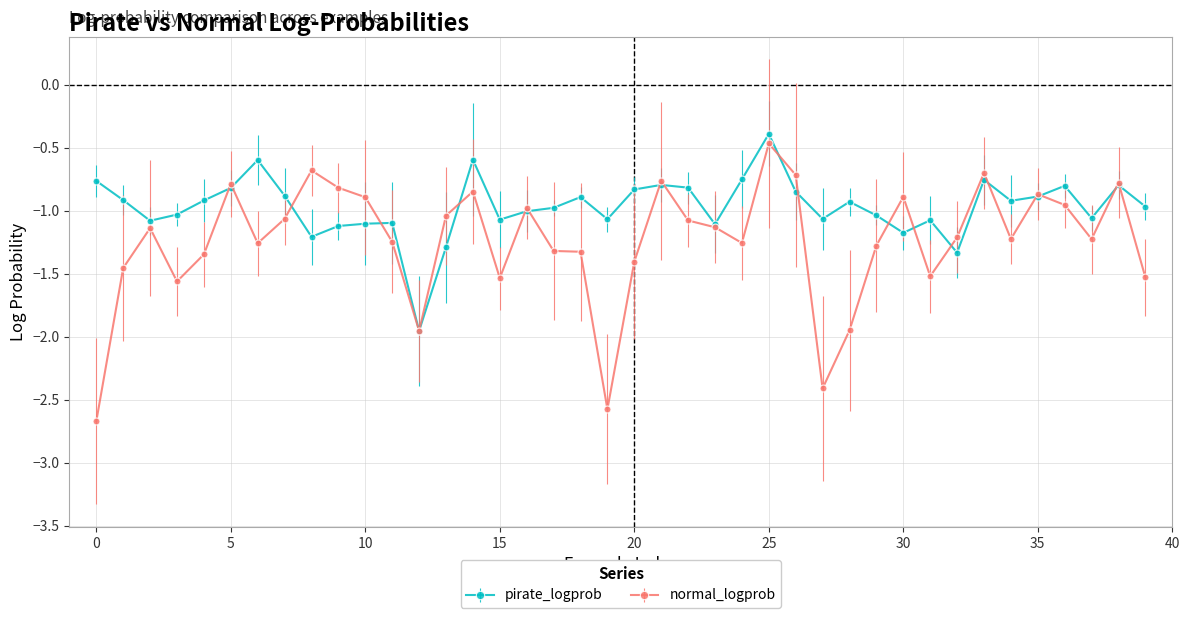

What is the maximum value shown in the chart?

-0.4